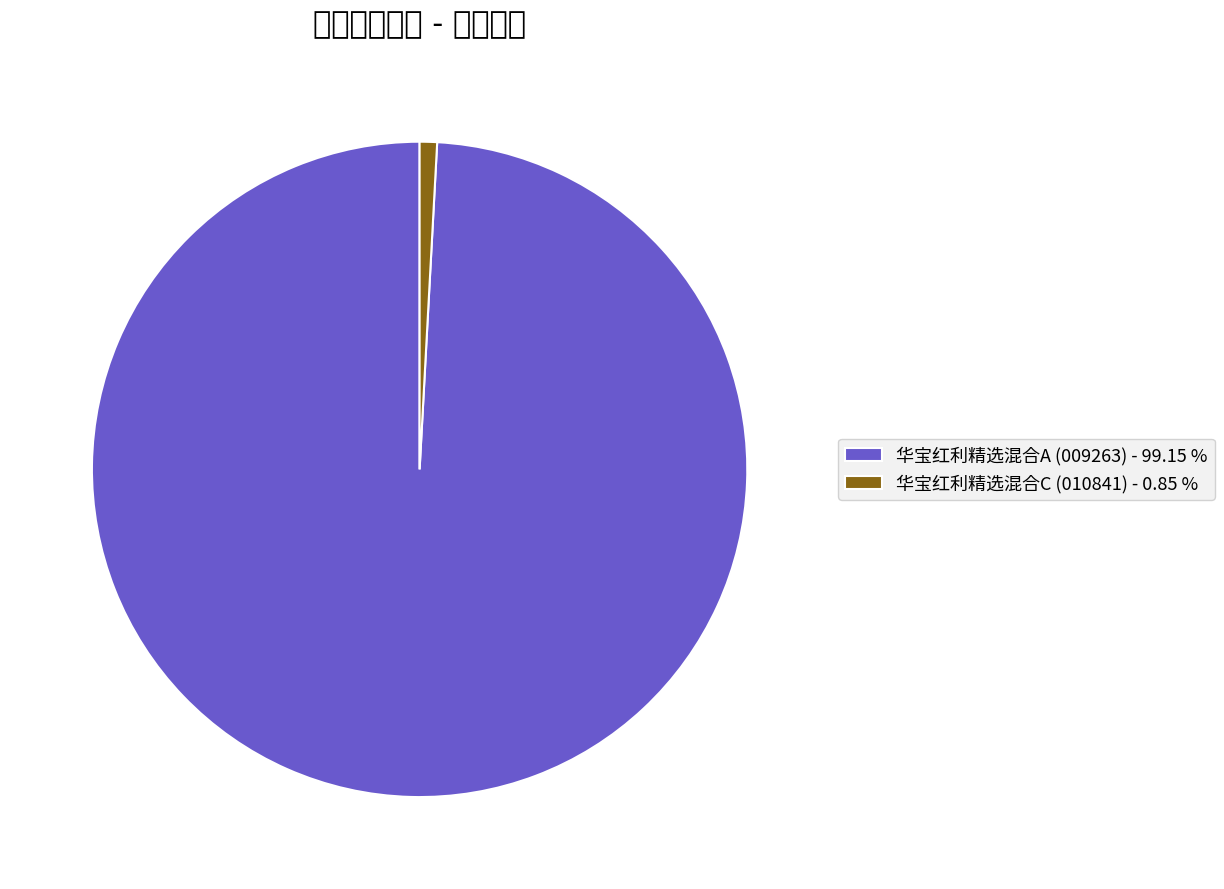

Which slice represents more than half of the pie?

华宝红利精选混合A